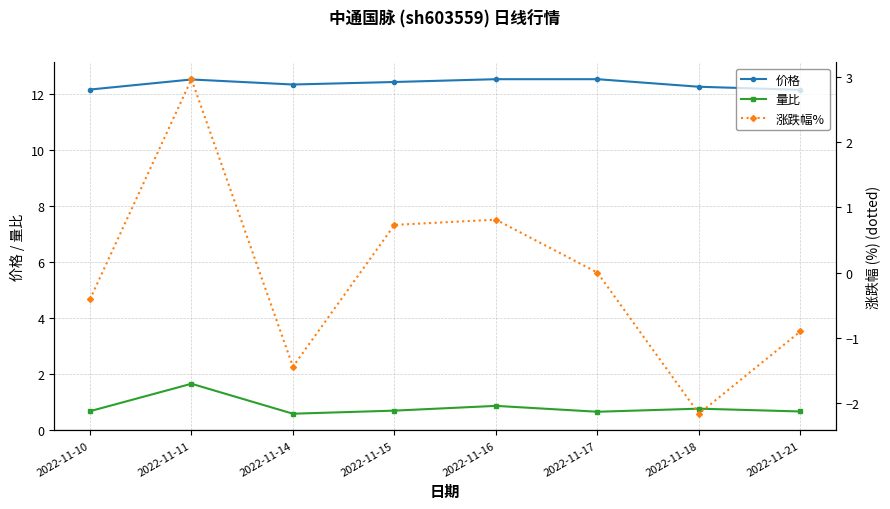

Reading left to right, transcribe all the data shown in this chart.

价格: 12.2	12.5	12.3	12.4	12.5	12.5	12.2	12.1
量比: 0.7	1.6	0.6	0.7	0.8	0.6	0.8	0.7
涨跌幅%: -0.4	3.0	-1.4	0.7	0.8	0.0	-2.2	-0.9